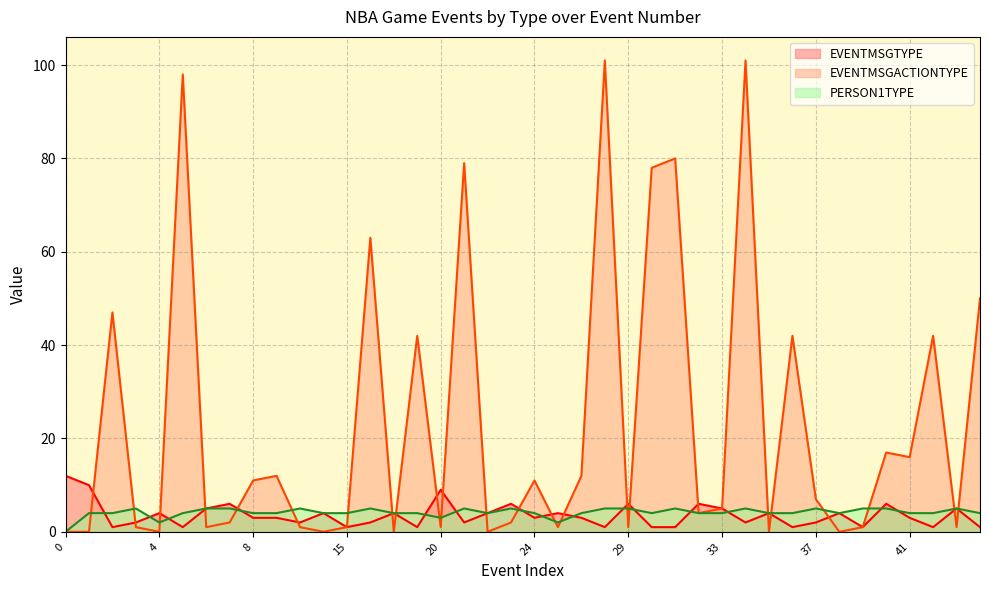

Rank the series at 16 from lowest to highest value.

EVENTMSGTYPE, PERSON1TYPE, EVENTMSGACTIONTYPE